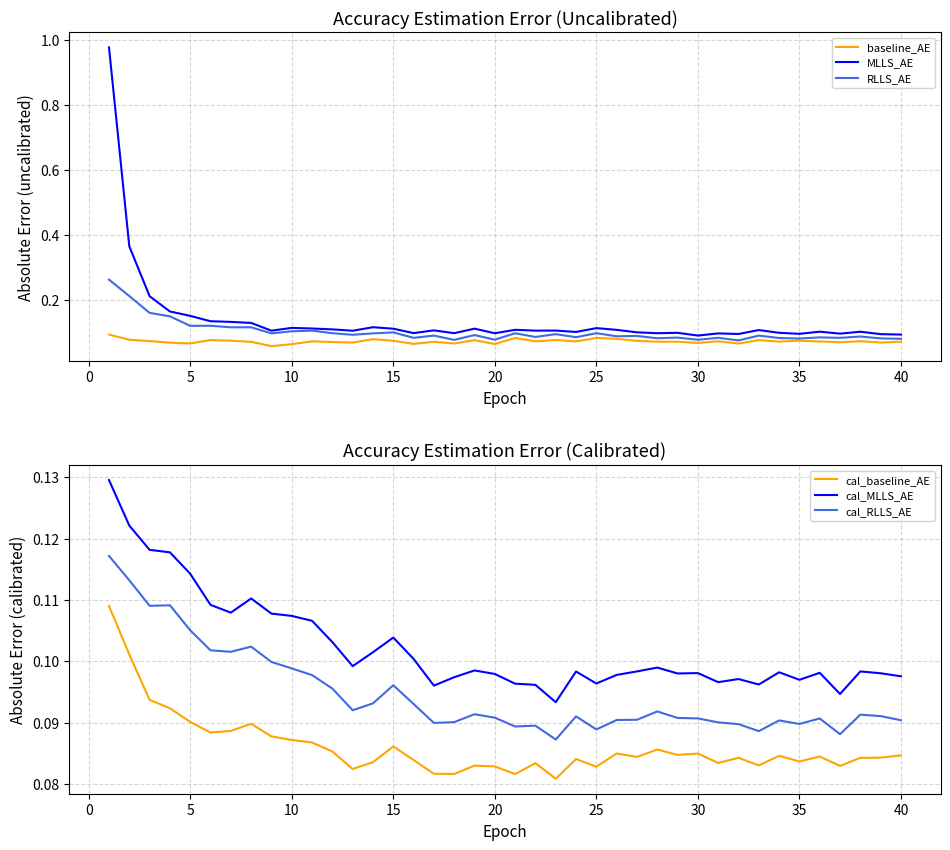

What is the value of the cal_baseline_AE point at the 10th from the left?

0.1